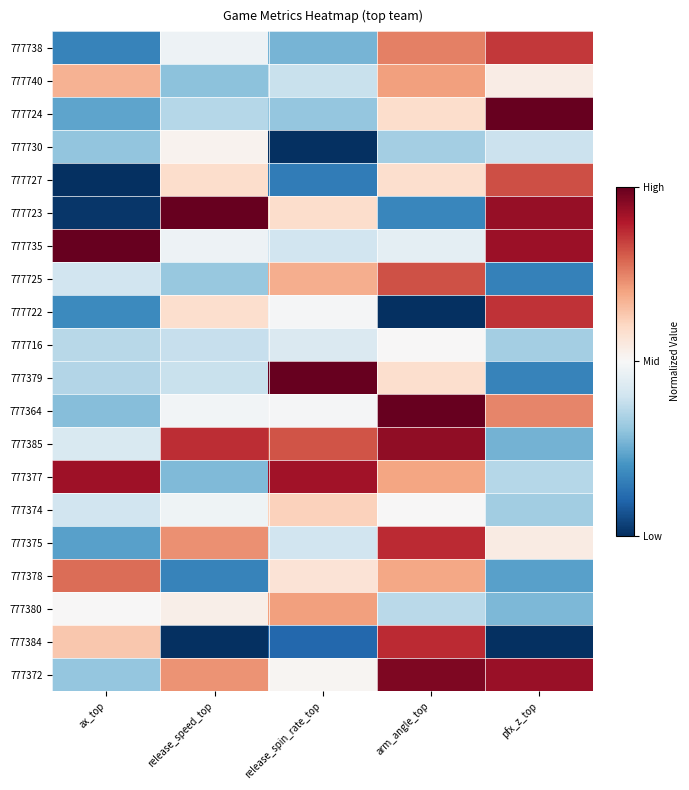

Reading left to right, what are all the values shown in this chart?

777738: ax_top=0.2	release_speed_top=0.5	release_spin_rate_top=0.3	arm_angle_top=0.8	pfx_z_top=0.9
777740: ax_top=0.7	release_speed_top=0.3	release_spin_rate_top=0.4	arm_angle_top=0.7	pfx_z_top=0.5
777724: ax_top=0.2	release_speed_top=0.4	release_spin_rate_top=0.3	arm_angle_top=0.6	pfx_z_top=1.0
777730: ax_top=0.3	release_speed_top=0.5	release_spin_rate_top=0.0	arm_angle_top=0.3	pfx_z_top=0.4
777727: ax_top=0.0	release_speed_top=0.6	release_spin_rate_top=0.1	arm_angle_top=0.6	pfx_z_top=0.8
777723: ax_top=0.0	release_speed_top=1.0	release_spin_rate_top=0.6	arm_angle_top=0.2	pfx_z_top=0.9
777735: ax_top=1.0	release_speed_top=0.5	release_spin_rate_top=0.4	arm_angle_top=0.5	pfx_z_top=0.9
777725: ax_top=0.4	release_speed_top=0.3	release_spin_rate_top=0.7	arm_angle_top=0.8	pfx_z_top=0.2
777722: ax_top=0.2	release_speed_top=0.6	release_spin_rate_top=0.5	arm_angle_top=0.0	pfx_z_top=0.9
777716: ax_top=0.4	release_speed_top=0.4	release_spin_rate_top=0.4	arm_angle_top=0.5	pfx_z_top=0.3
777379: ax_top=0.4	release_speed_top=0.4	release_spin_rate_top=1.0	arm_angle_top=0.6	pfx_z_top=0.2
777364: ax_top=0.3	release_speed_top=0.5	release_spin_rate_top=0.5	arm_angle_top=1.0	pfx_z_top=0.7
777385: ax_top=0.4	release_speed_top=0.9	release_spin_rate_top=0.8	arm_angle_top=0.9	pfx_z_top=0.3
777377: ax_top=0.9	release_speed_top=0.3	release_spin_rate_top=0.9	arm_angle_top=0.7	pfx_z_top=0.4
777374: ax_top=0.4	release_speed_top=0.5	release_spin_rate_top=0.6	arm_angle_top=0.5	pfx_z_top=0.3
777375: ax_top=0.2	release_speed_top=0.7	release_spin_rate_top=0.4	arm_angle_top=0.9	pfx_z_top=0.5
777378: ax_top=0.8	release_speed_top=0.2	release_spin_rate_top=0.6	arm_angle_top=0.7	pfx_z_top=0.2
777380: ax_top=0.5	release_speed_top=0.5	release_spin_rate_top=0.7	arm_angle_top=0.4	pfx_z_top=0.3
777384: ax_top=0.6	release_speed_top=0.0	release_spin_rate_top=0.1	arm_angle_top=0.9	pfx_z_top=0.0
777372: ax_top=0.3	release_speed_top=0.7	release_spin_rate_top=0.5	arm_angle_top=1.0	pfx_z_top=0.9